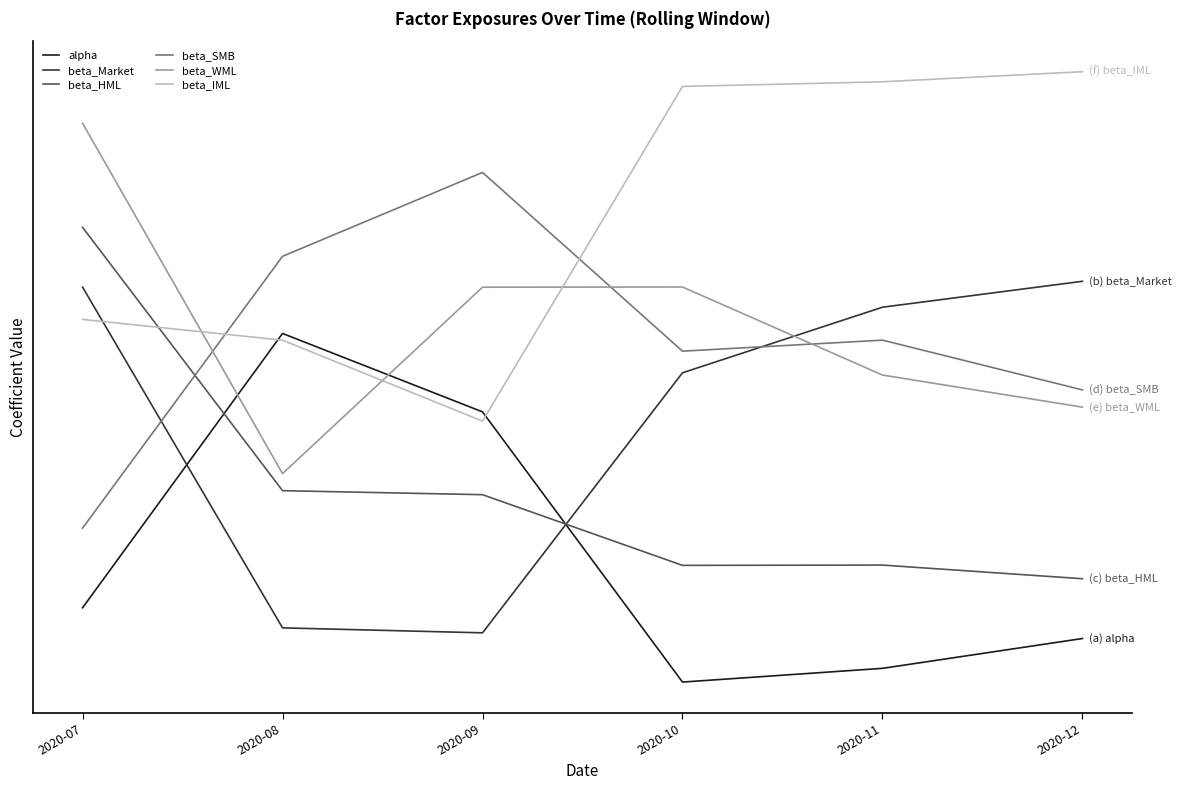

Is the value of beta_SMB at 2020-09 greater than the value of beta_HML at 2020-08?

Yes